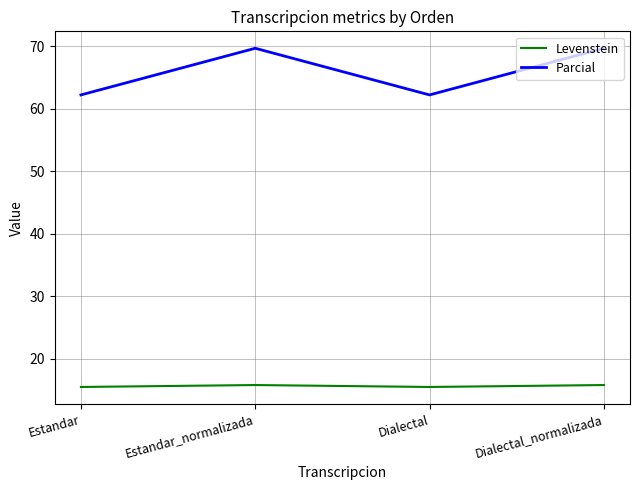

Which series has the widest spread of values?

Parcial